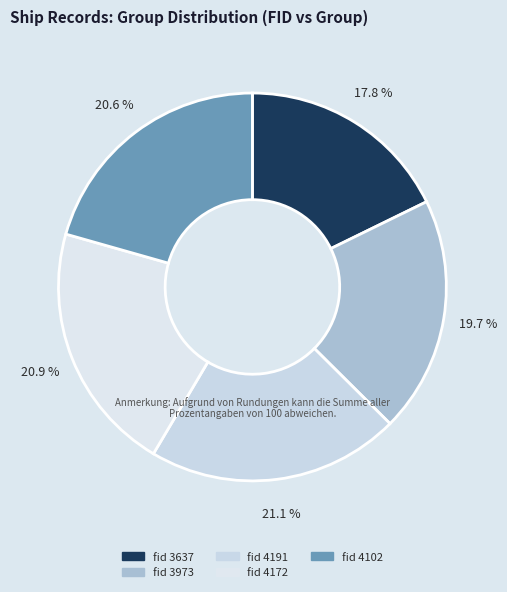

Does any single category account for the majority?

No